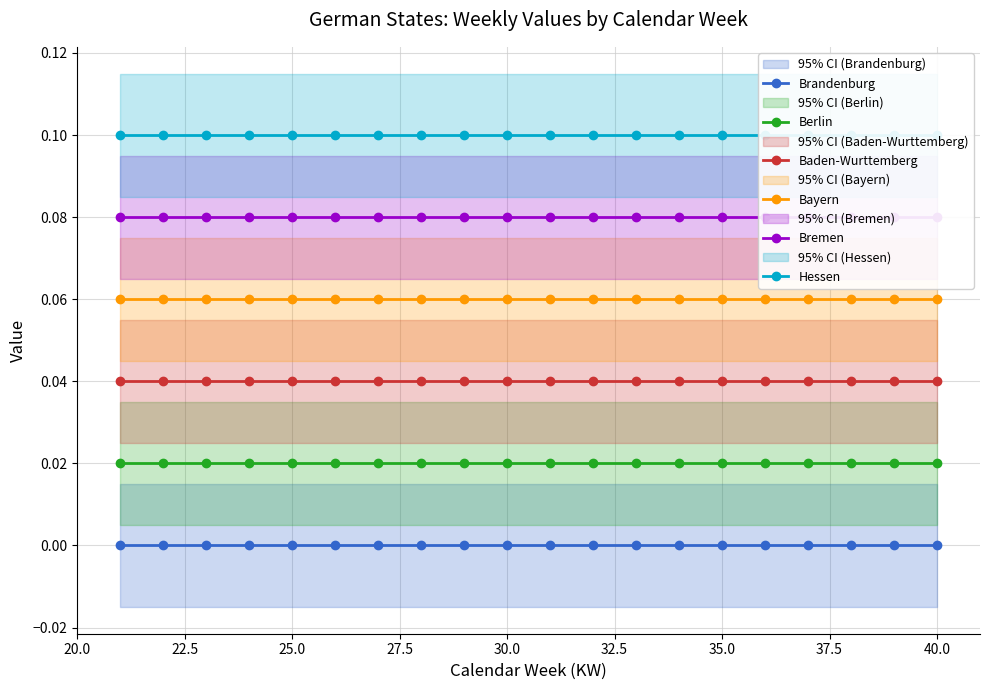

True or false: Bayern has more than 0 points higher than both neighbors.

False